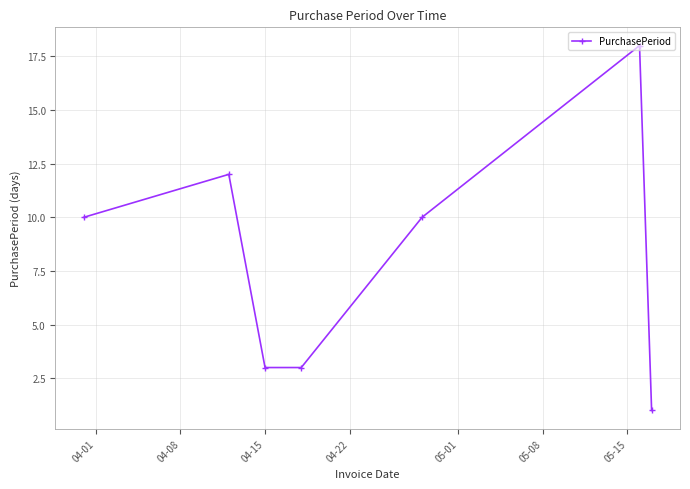

How many values are below 10?

3